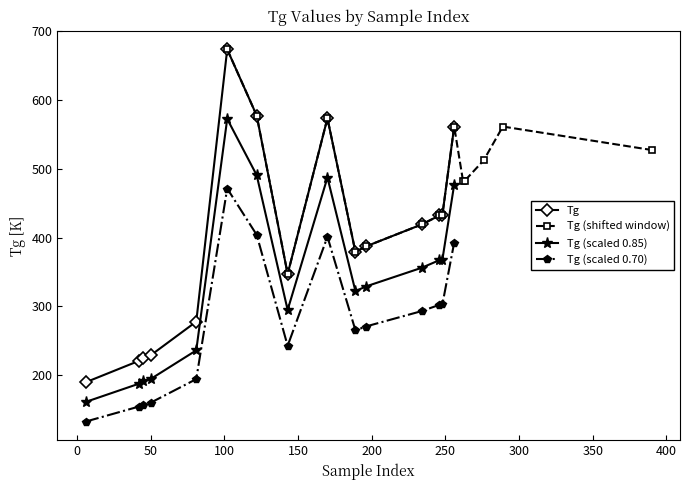

What is the value of the Tg point at the 14th from the left?

433.0